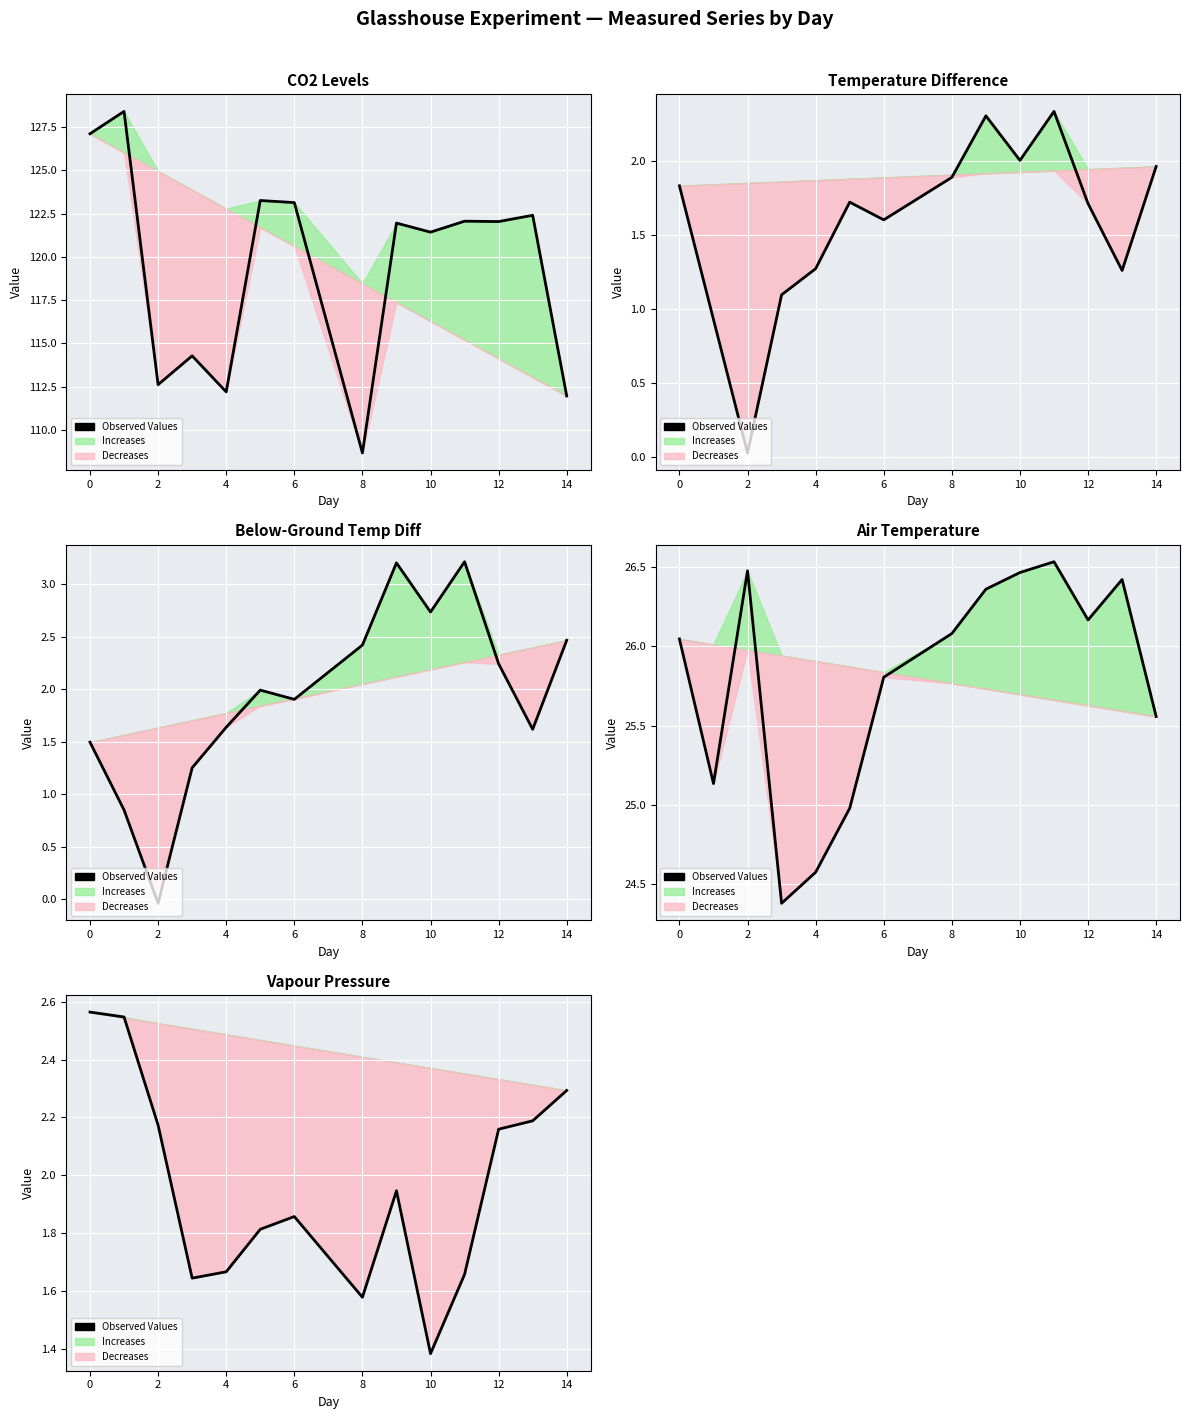

Which has a higher value, 12 or 14?

14